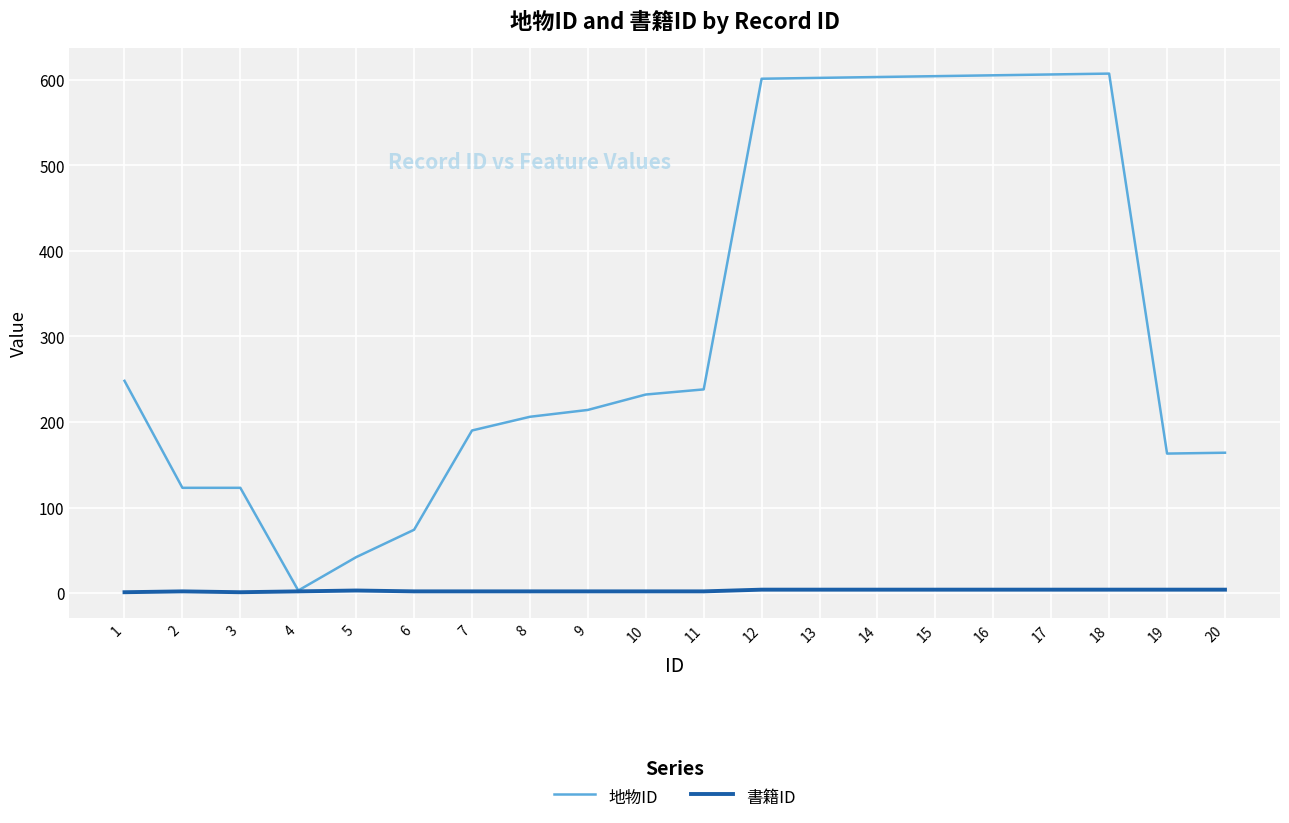

How many lines are shown in the chart?

2